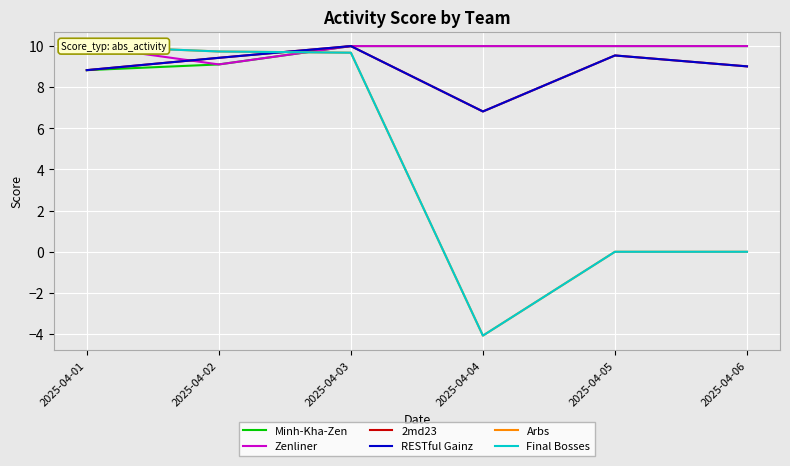

Which category has the highest value across all series?

2025-04-03